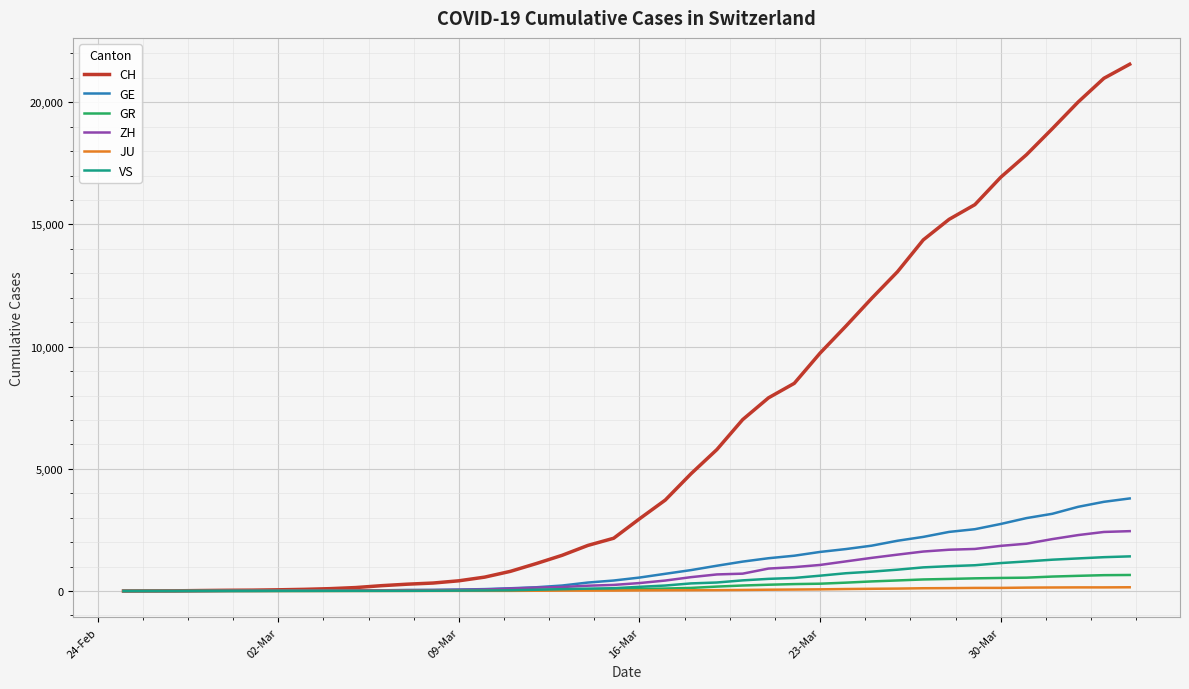

List the series in order of their peak value, highest first.

CH, GE, ZH, VS, GR, JU